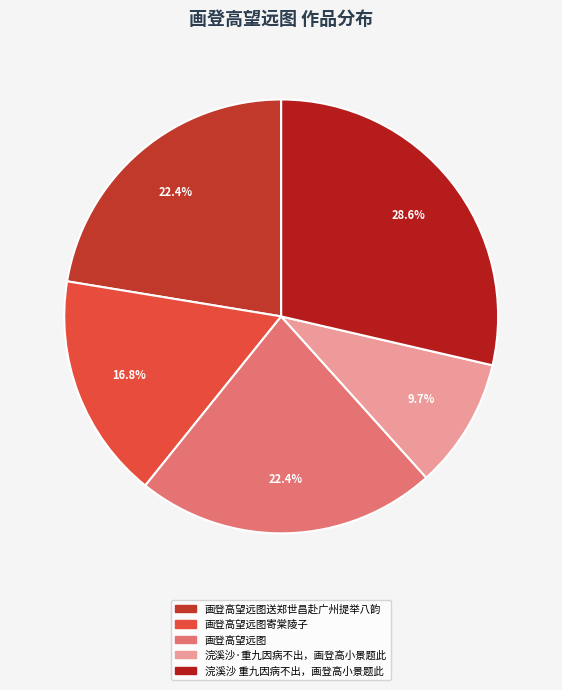

To the nearest percent, what portion does 浣溪沙·重九因病不出，画登高小景题此 represent?

10%